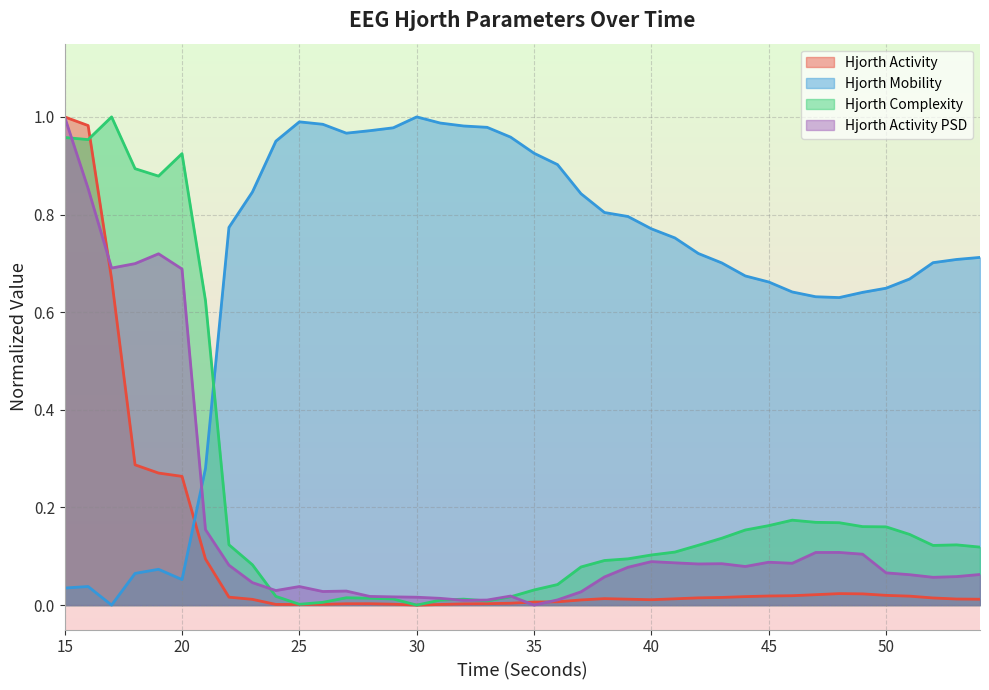

What is the difference between the second highest and second lowest values in the hjorthMobility_EEG series?

1.0